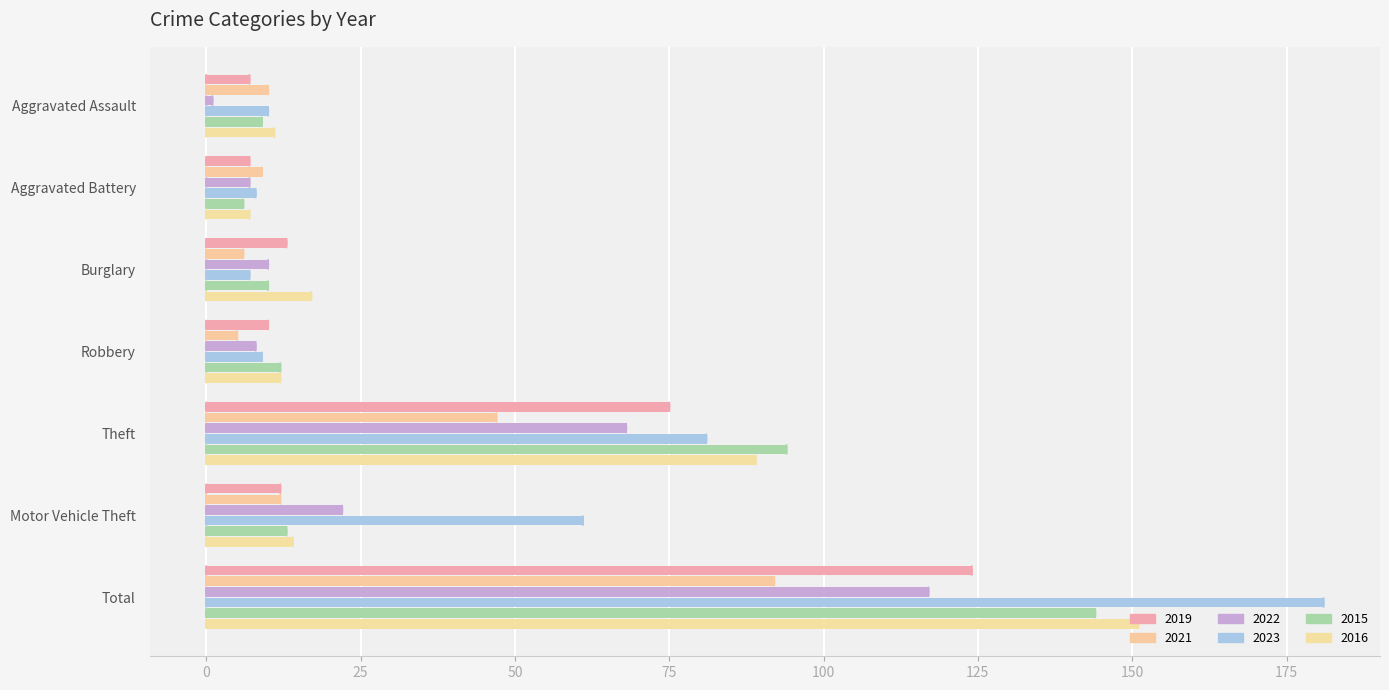

Reading left to right, list all the values displayed in this chart.

2019: Aggravated Assault=7	Aggravated Battery=7	Burglary=13	Robbery=10	Theft=75	Motor Vehicle Theft=12	Total=124
2021: Aggravated Assault=10	Aggravated Battery=9	Burglary=6	Robbery=5	Theft=47	Motor Vehicle Theft=12	Total=92
2022: Aggravated Assault=1	Aggravated Battery=7	Burglary=10	Robbery=8	Theft=68	Motor Vehicle Theft=22	Total=117
2023: Aggravated Assault=10	Aggravated Battery=8	Burglary=7	Robbery=9	Theft=81	Motor Vehicle Theft=61	Total=181
2015: Aggravated Assault=9	Aggravated Battery=6	Burglary=10	Robbery=12	Theft=94	Motor Vehicle Theft=13	Total=144
2016: Aggravated Assault=11	Aggravated Battery=7	Burglary=17	Robbery=12	Theft=89	Motor Vehicle Theft=14	Total=151